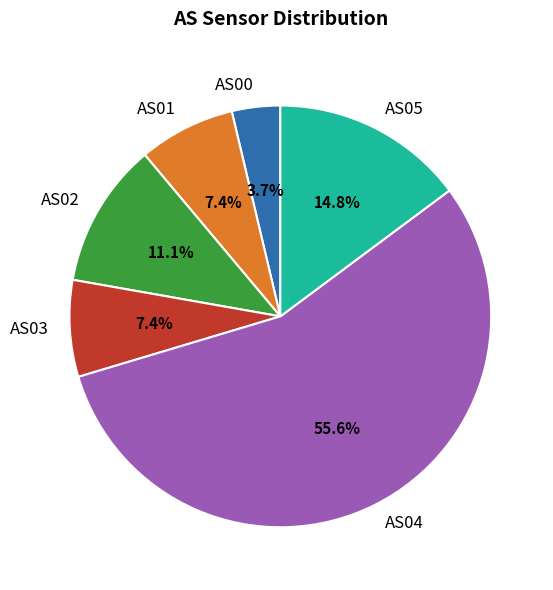

Which category has the smallest portion of the pie?

AS00